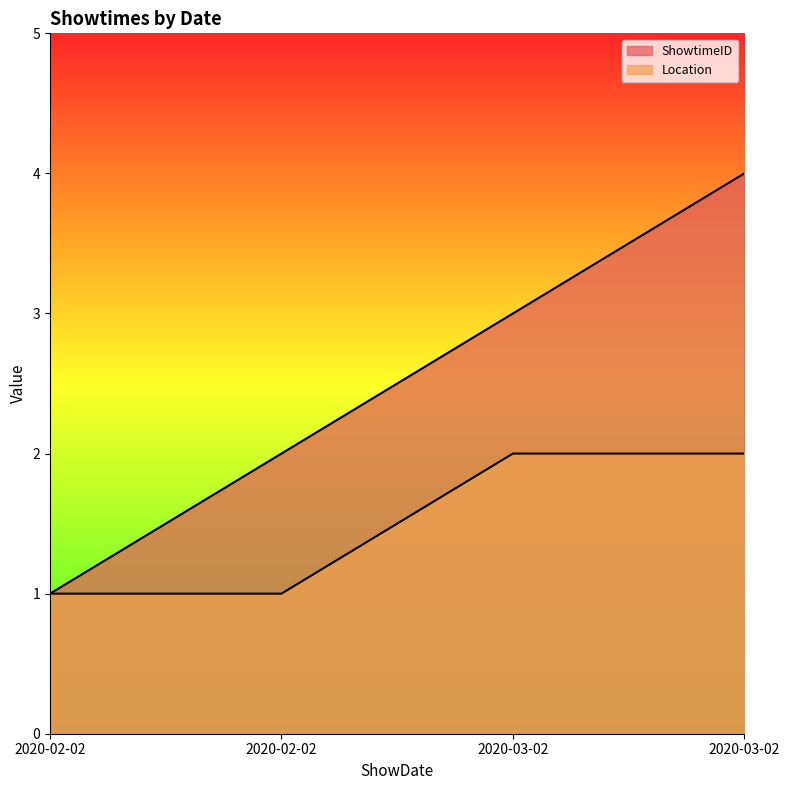

Reading left to right, what are all the values shown in this chart?

ShowtimeID: 1	2	3	4
Location: 1	1	2	2